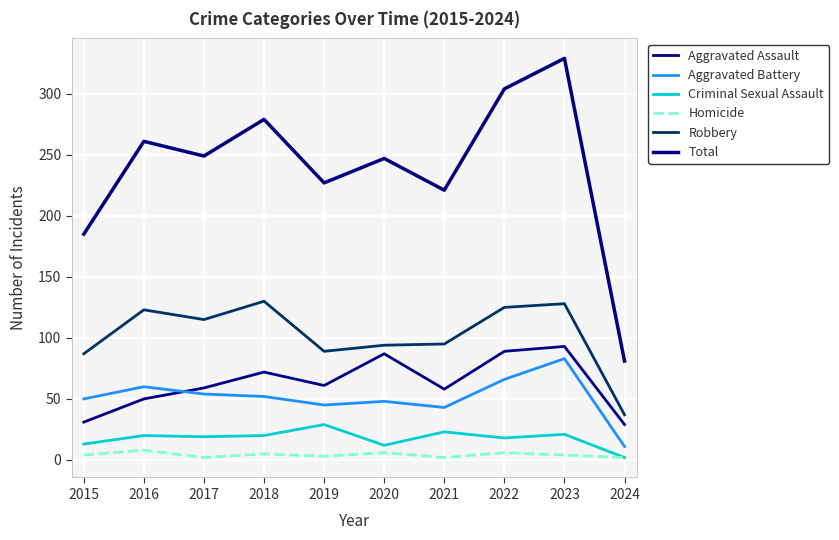

Is this an area chart (filled region under the line)?

No